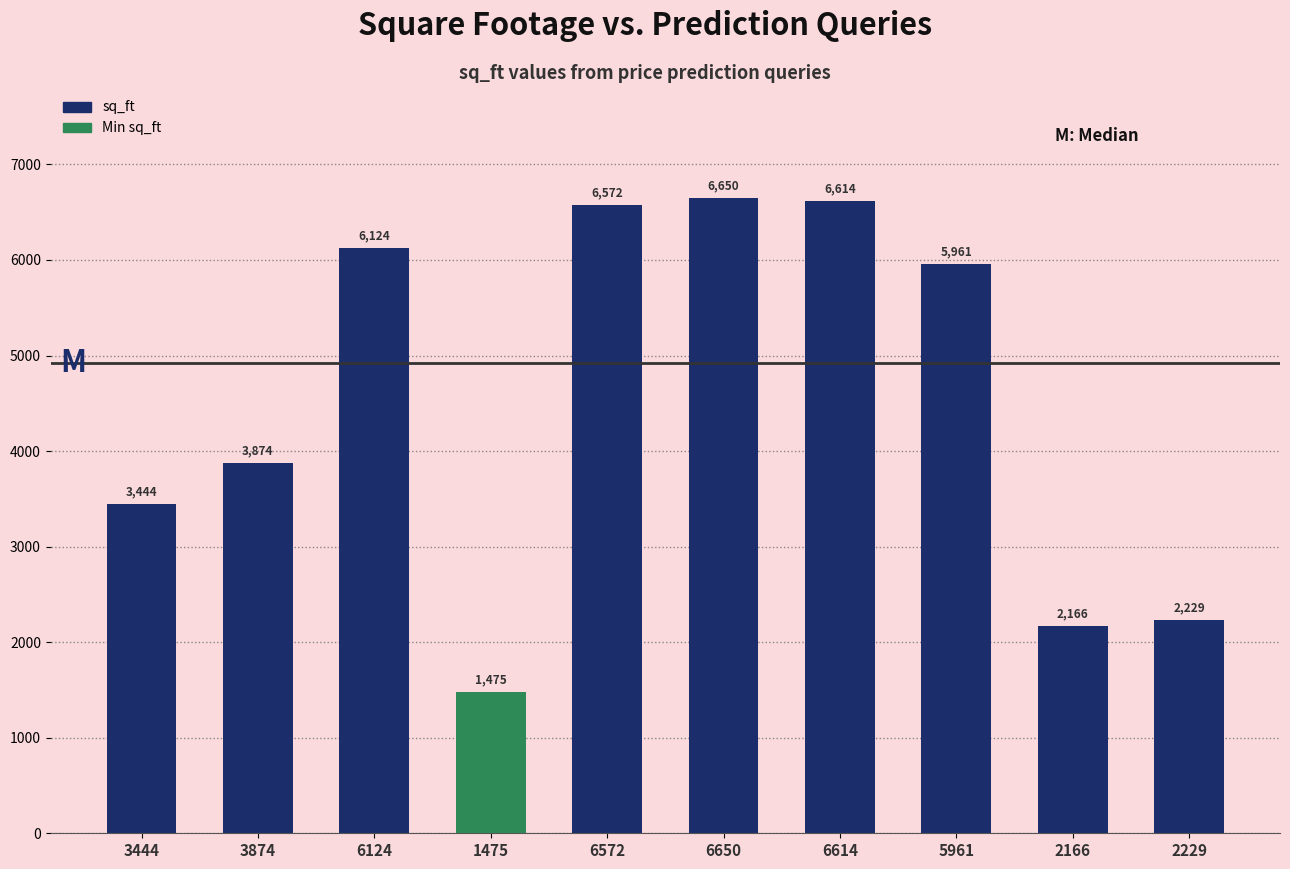

At which label is the value closest to 4062?

3874